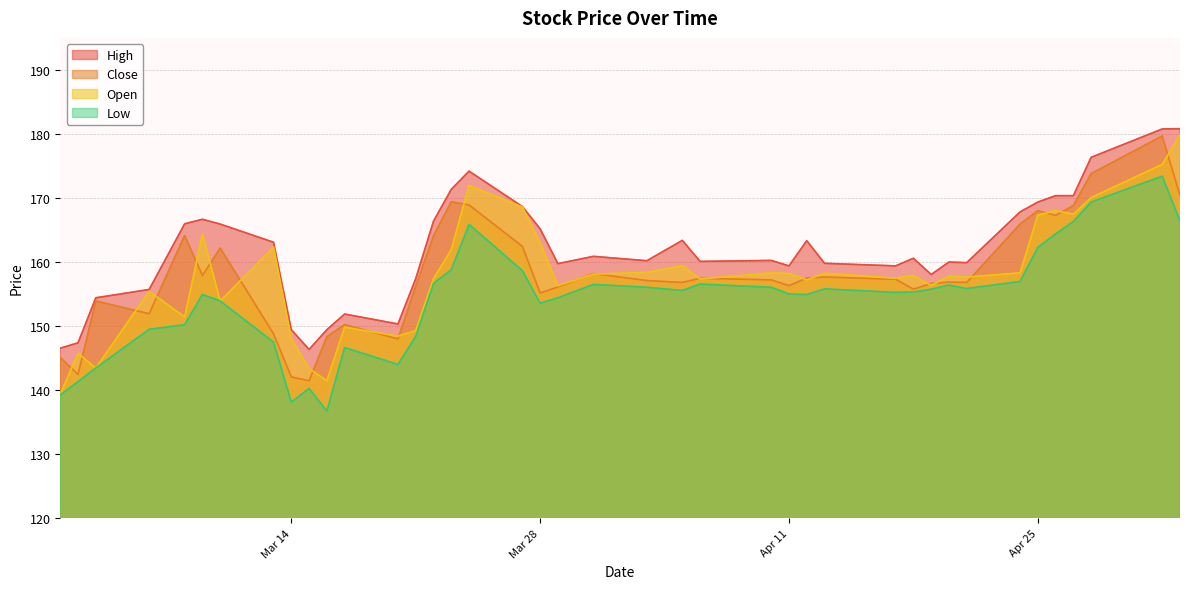

How many data points does each series have?

40